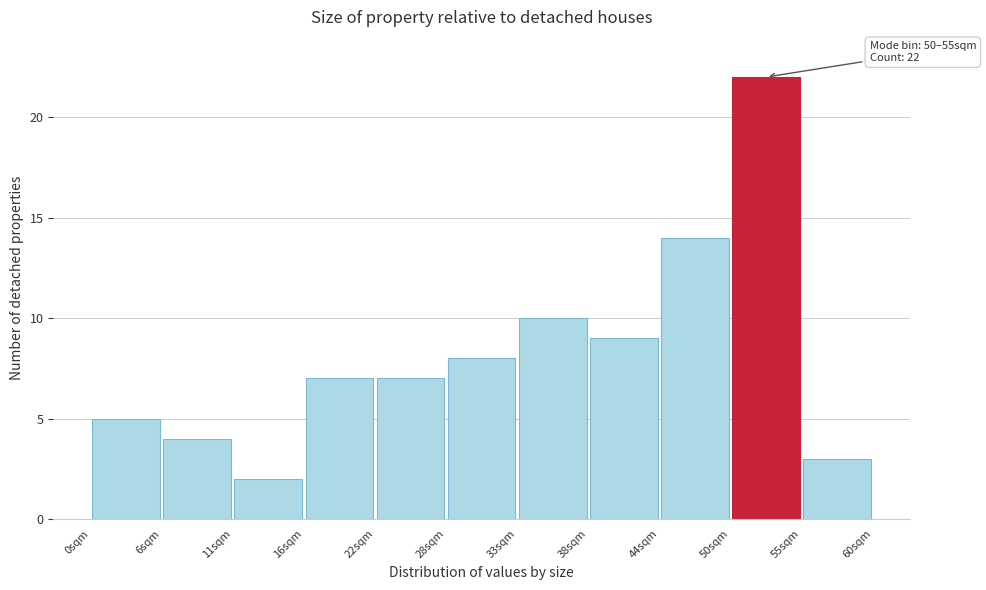

Which range on the x-axis has the tallest bar?

49.5 to 55.0